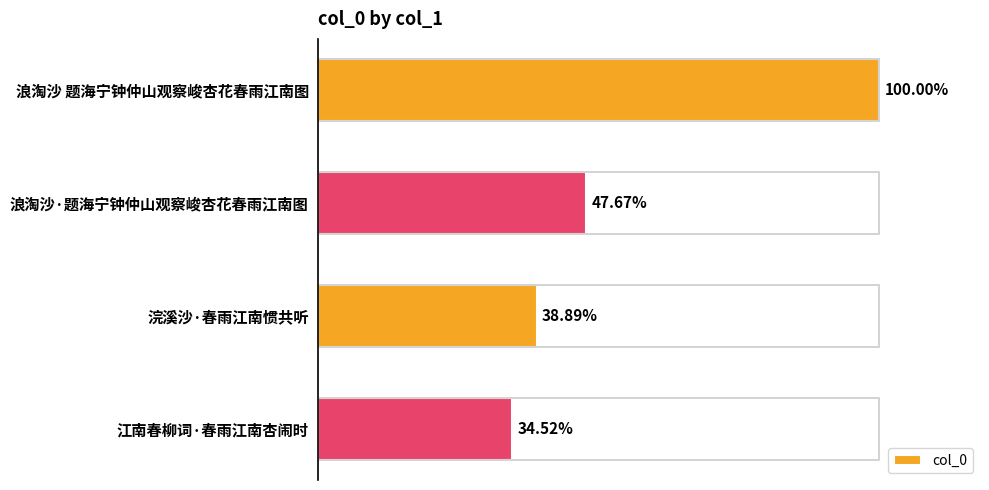

Reading left to right, list all the values displayed in this chart.

809984	386147	315022	279625